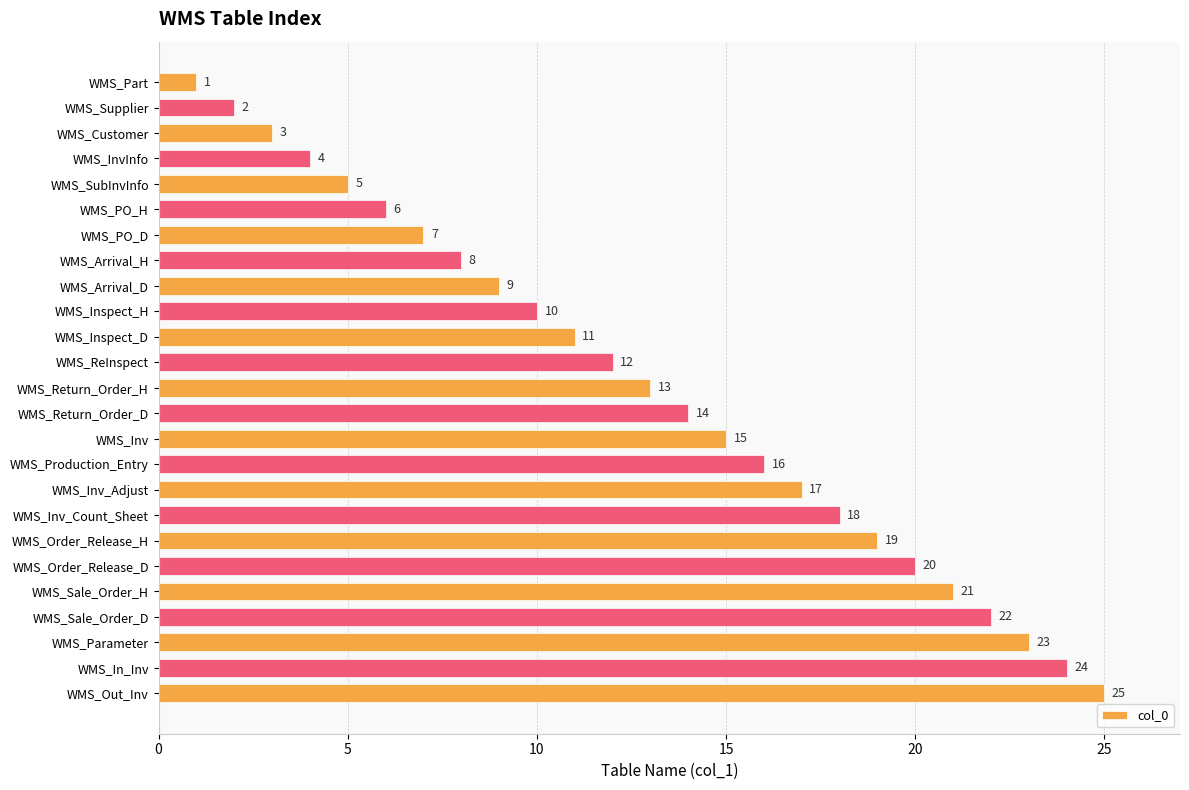

What is the ratio of the value at WMS_Customer to the value at WMS_PO_H?

0.5